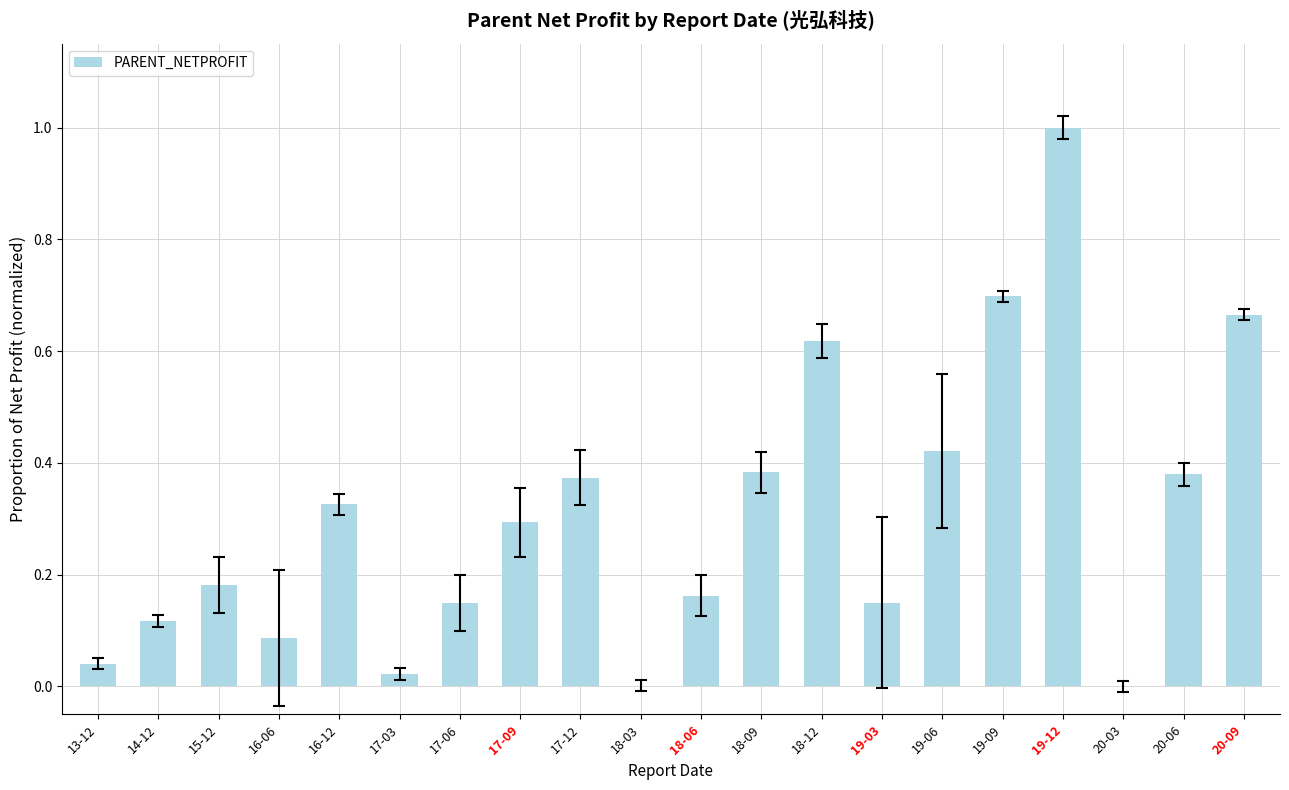

True or false: the data shows 0.5 at 16-12.

False